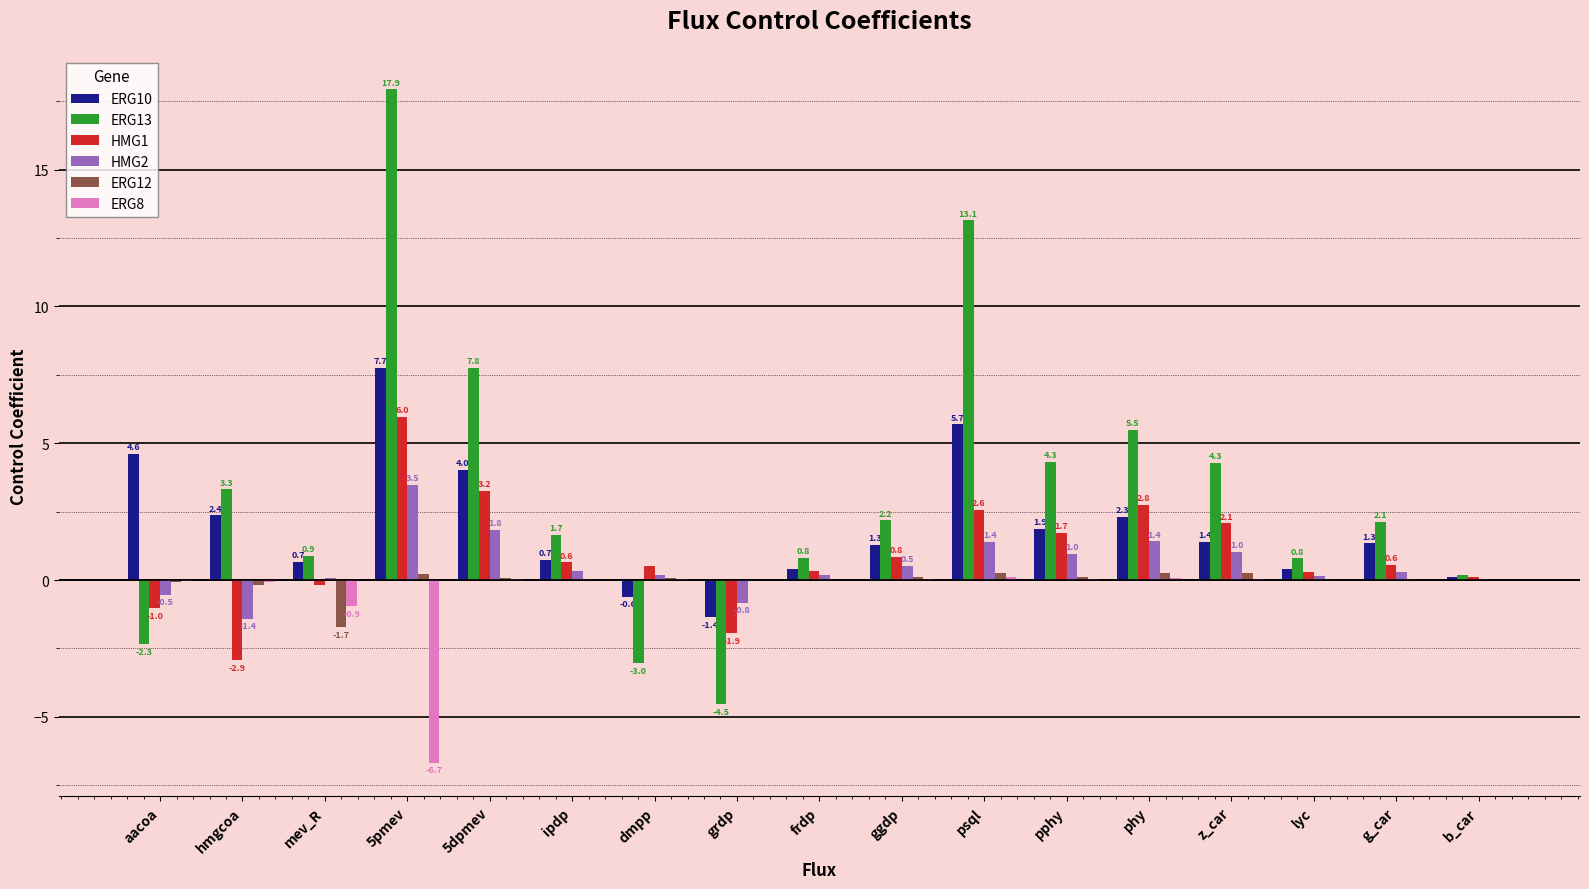

How many distinct data groups are displayed?

6